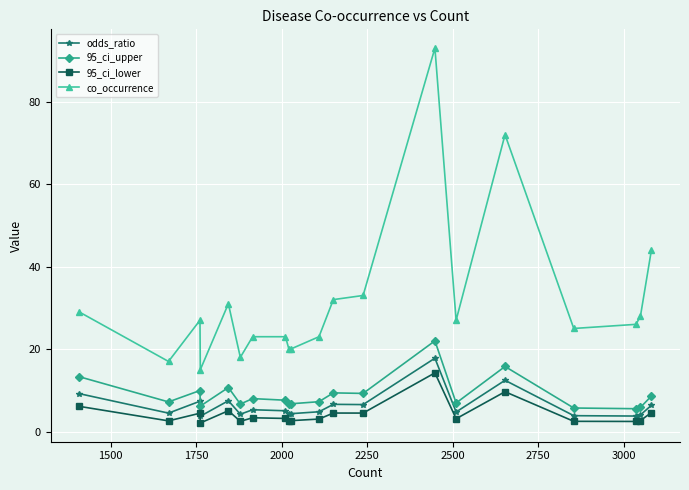

What is the smallest value displayed?

2.1